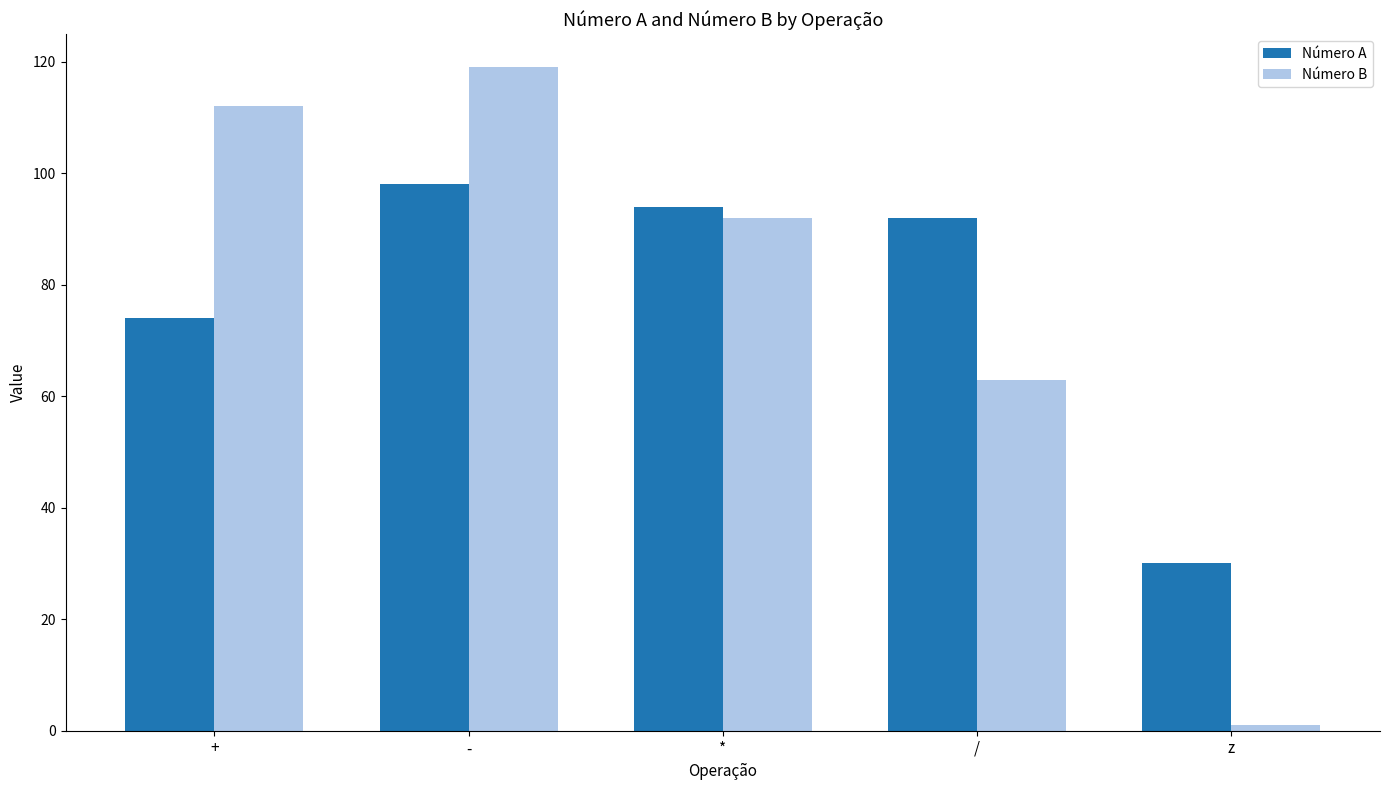

How many data points in Número A are less than 92?

2